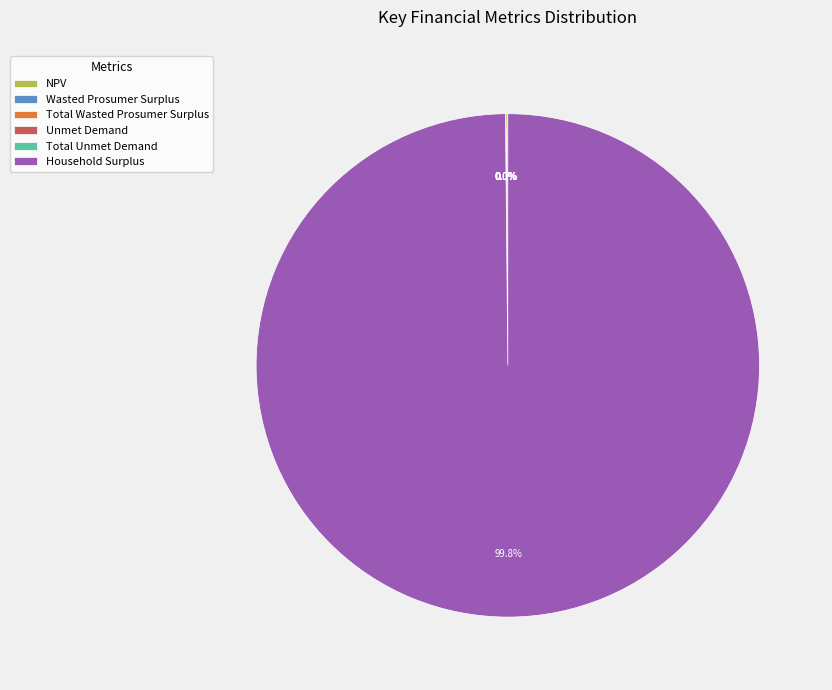

Is there a majority slice in this chart?

Yes